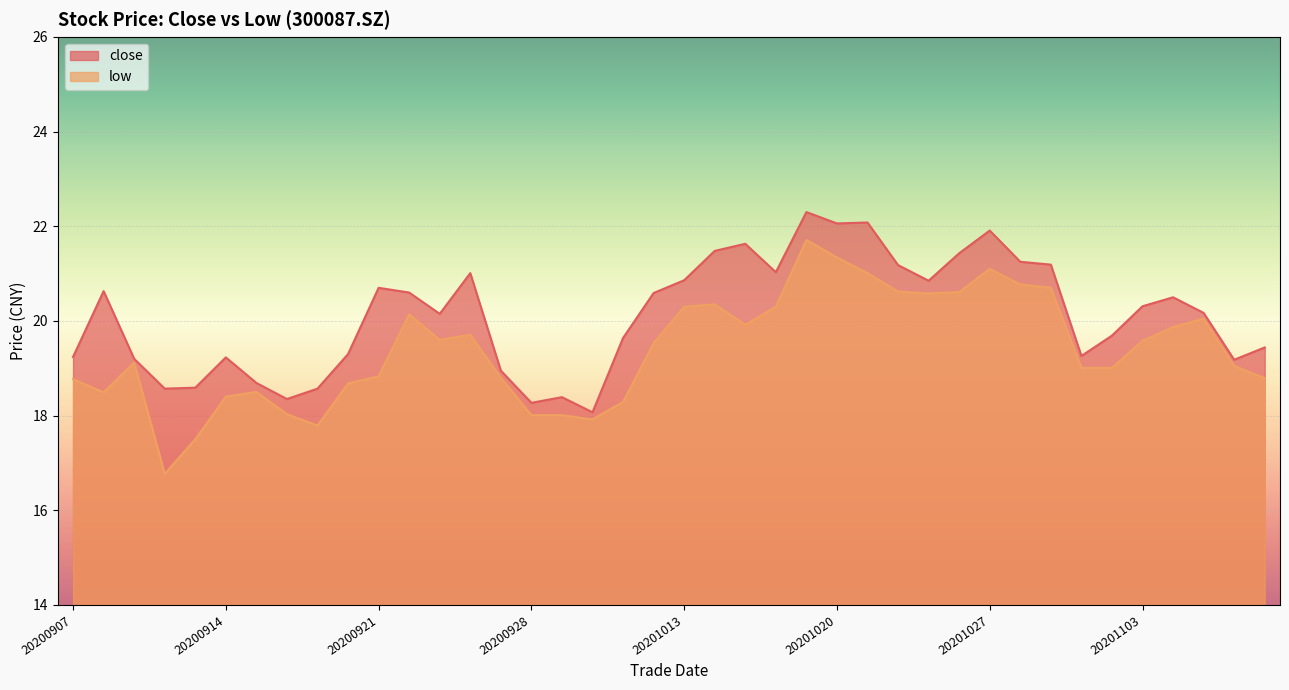

At 20201020, list the series in order from largest to smallest.

close, low